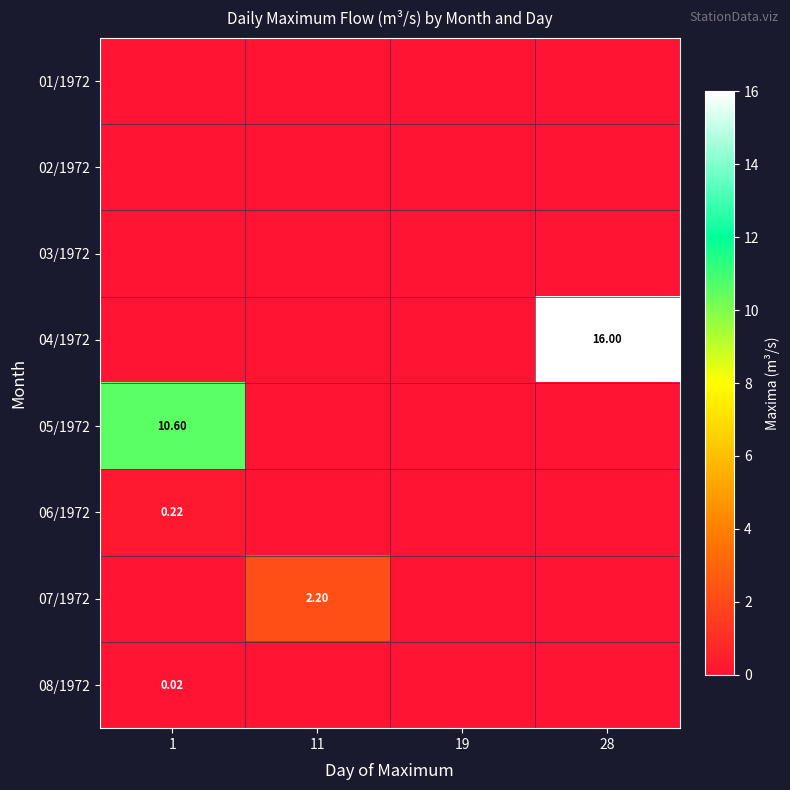

What is the difference between the highest and lowest values at 11?

2.2